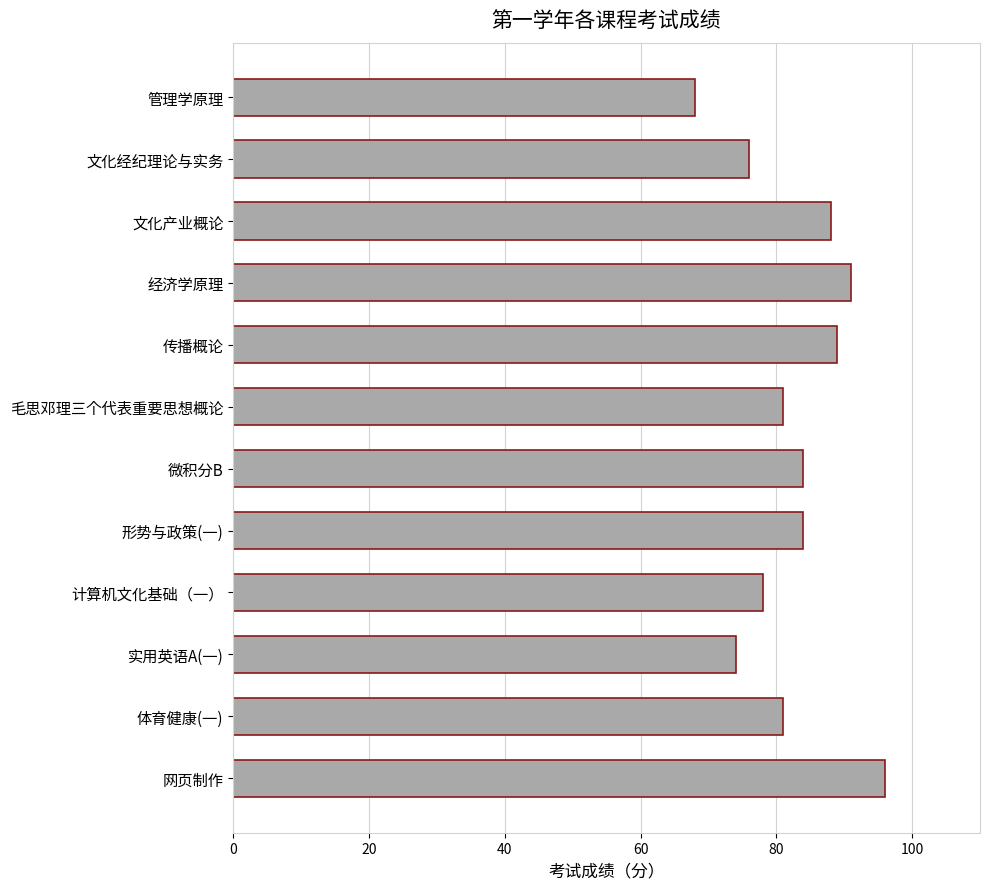

What is the value of the 3rd bar from the top?

88